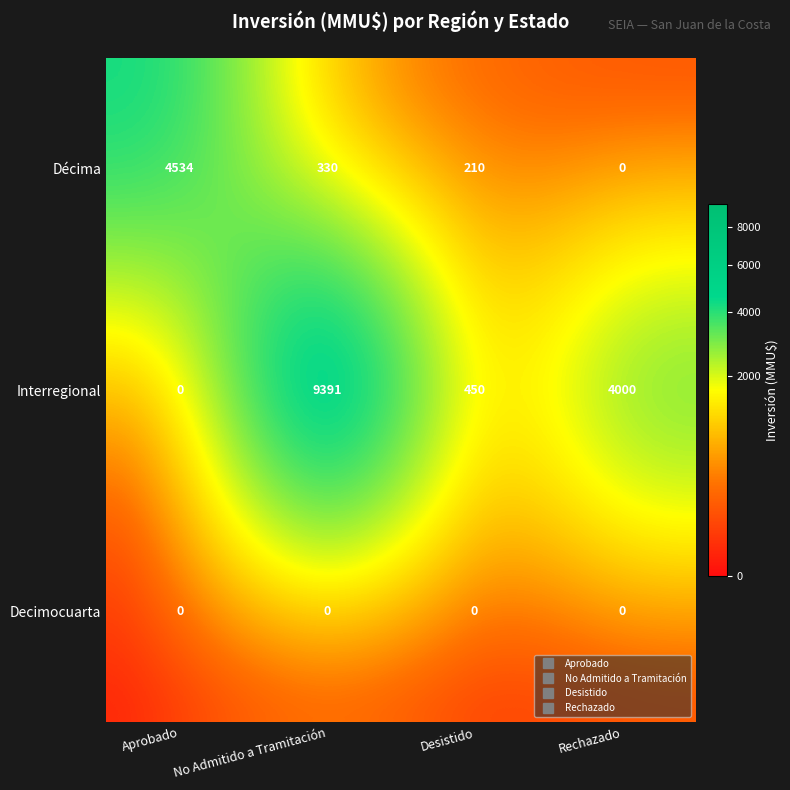

The Decimocuarta series shows 0 at Rechazado. True or false?

True